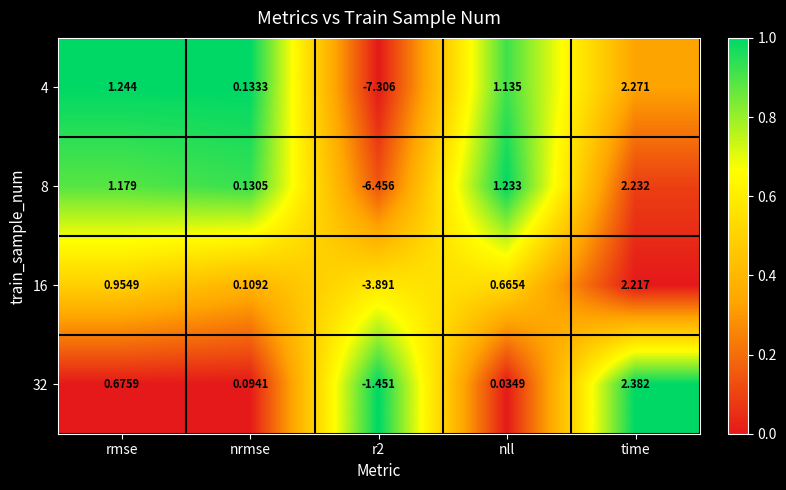

Where does the 16 series first go above 0?

rmse